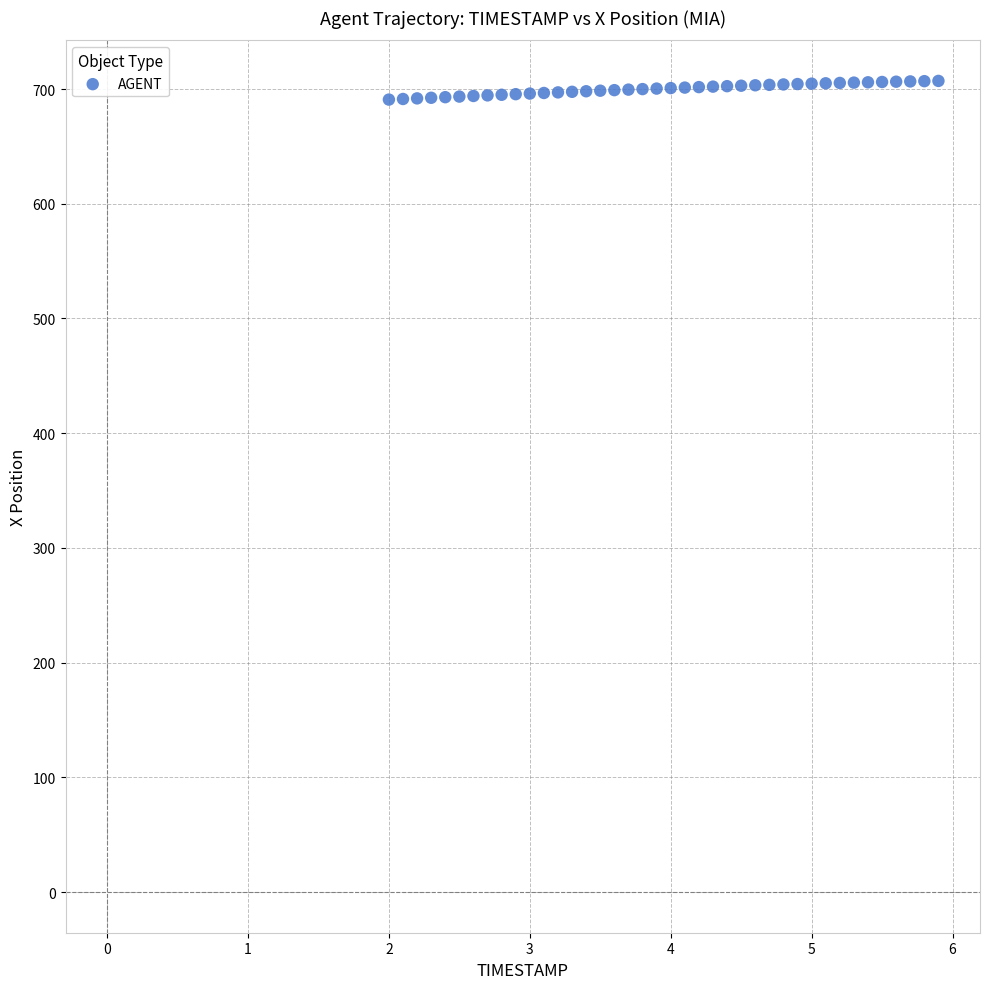

What is the range of X values (max minus min)?

3.9